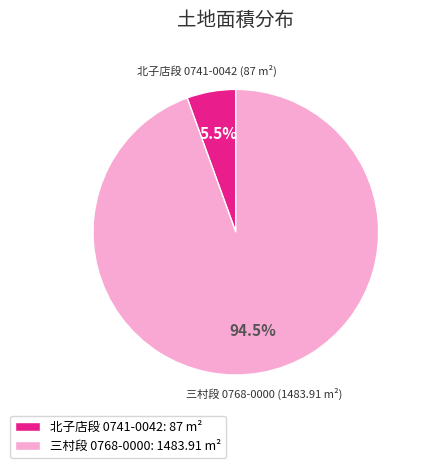

What is the majority slice?

三村段 0768-0000 (1483.91 m²)